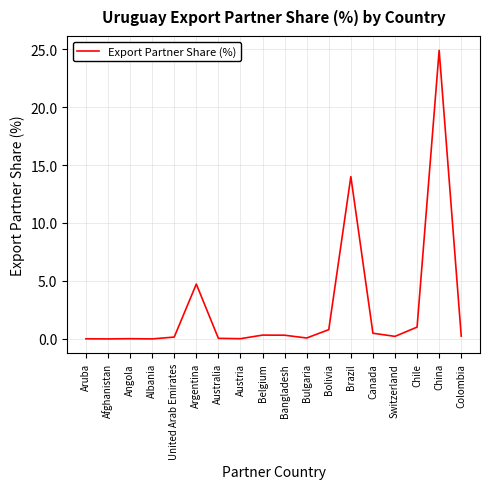

How many distinct data groups are displayed?

1